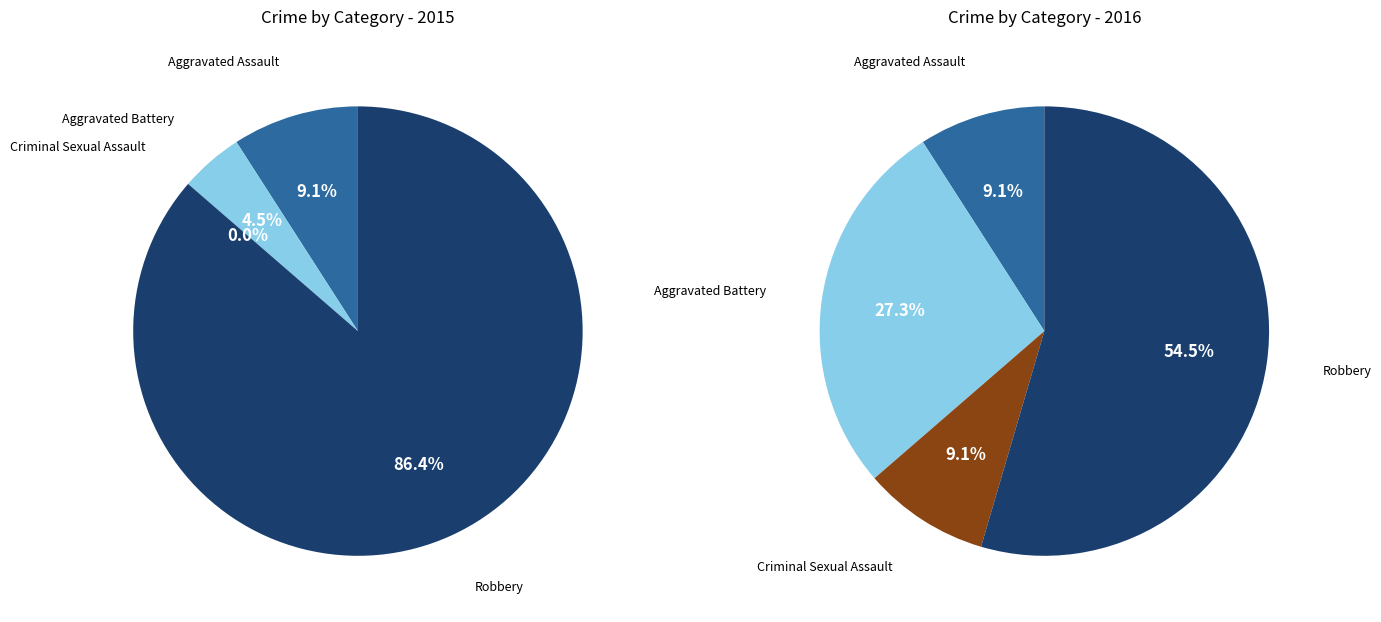

How many slices are in this pie chart?

4